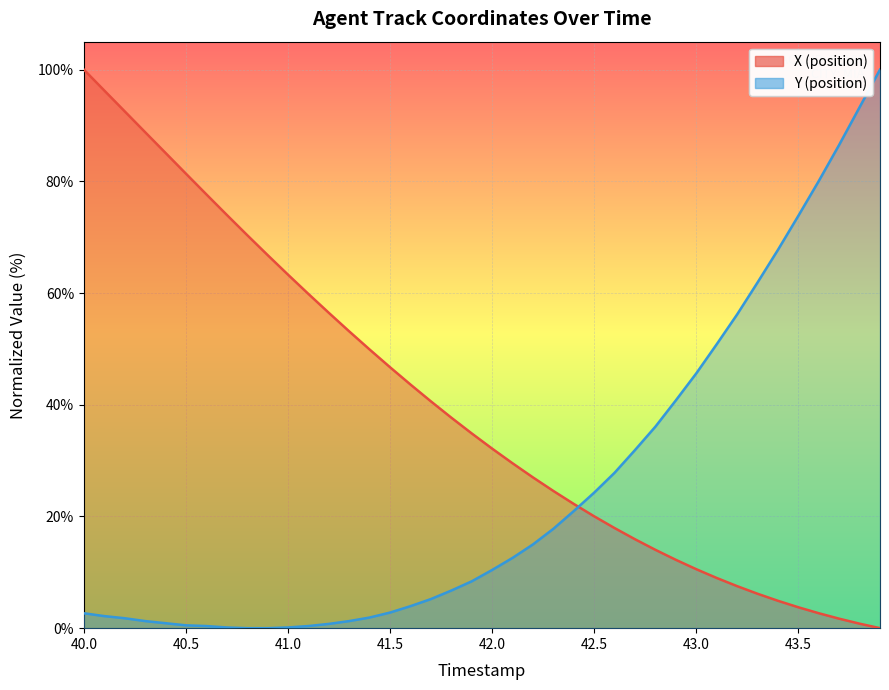

How many values in the X series exceed 34?

20